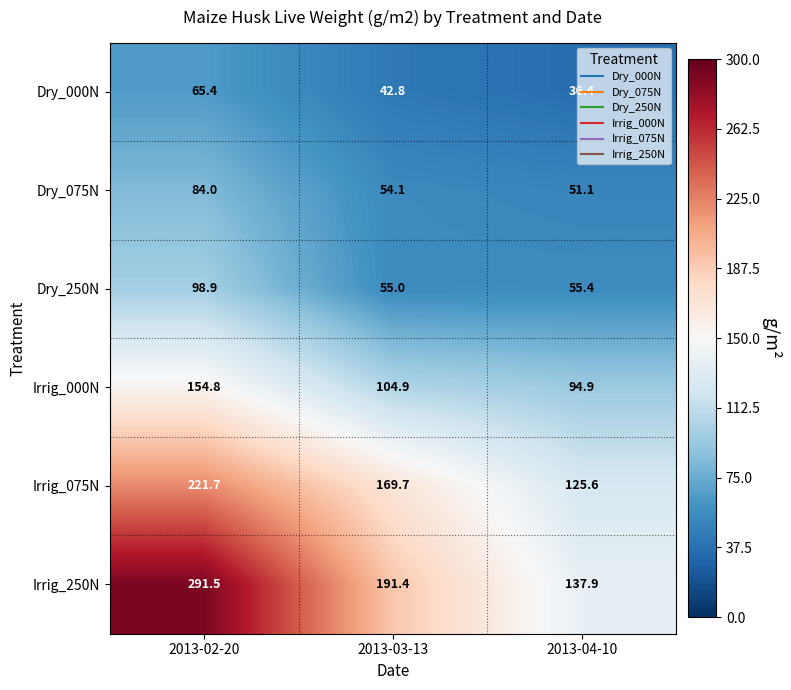

Between 2013-03-13 and 2013-04-10, which series saw the biggest shift?

Irrig_250N